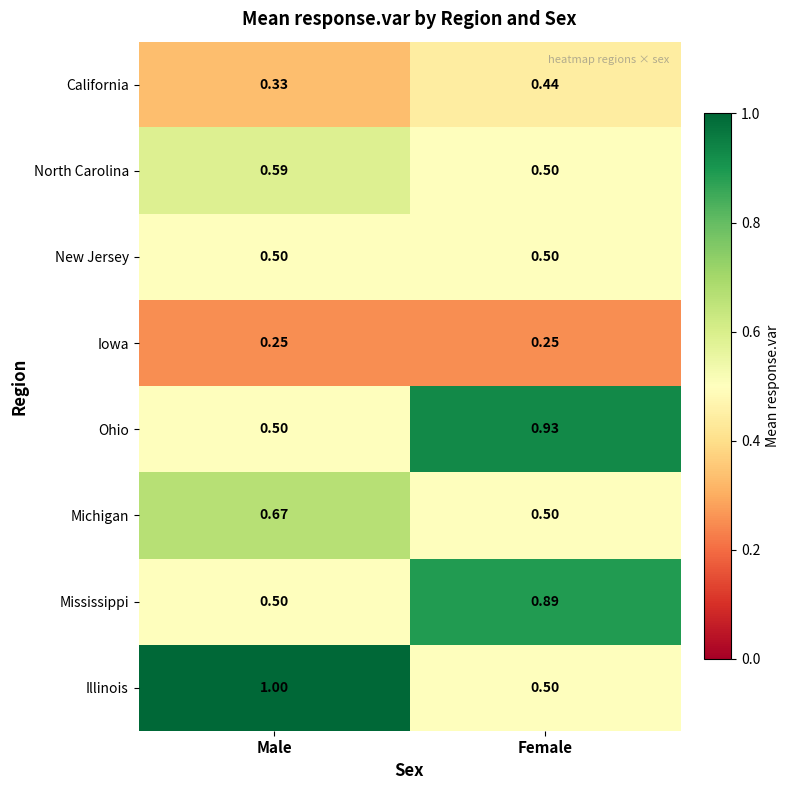

At which label does North Carolina reach its minimum?

Female